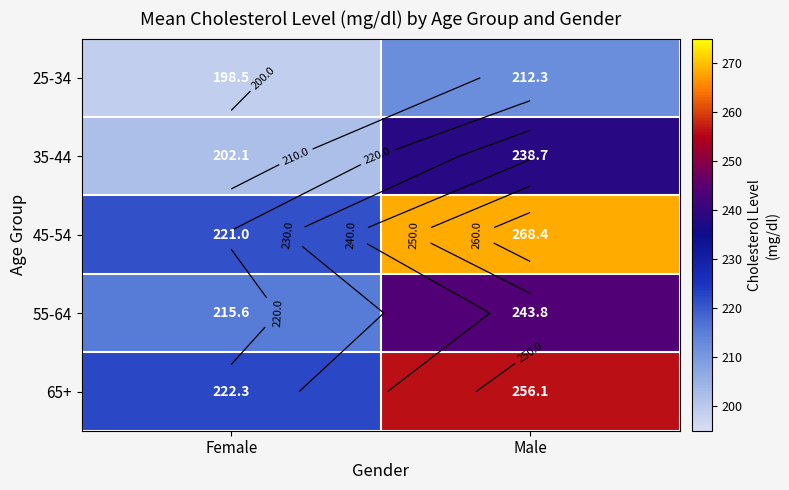

At Male, list the series in order from smallest to largest.

25-34, 35-44, 55-64, 65+, 45-54